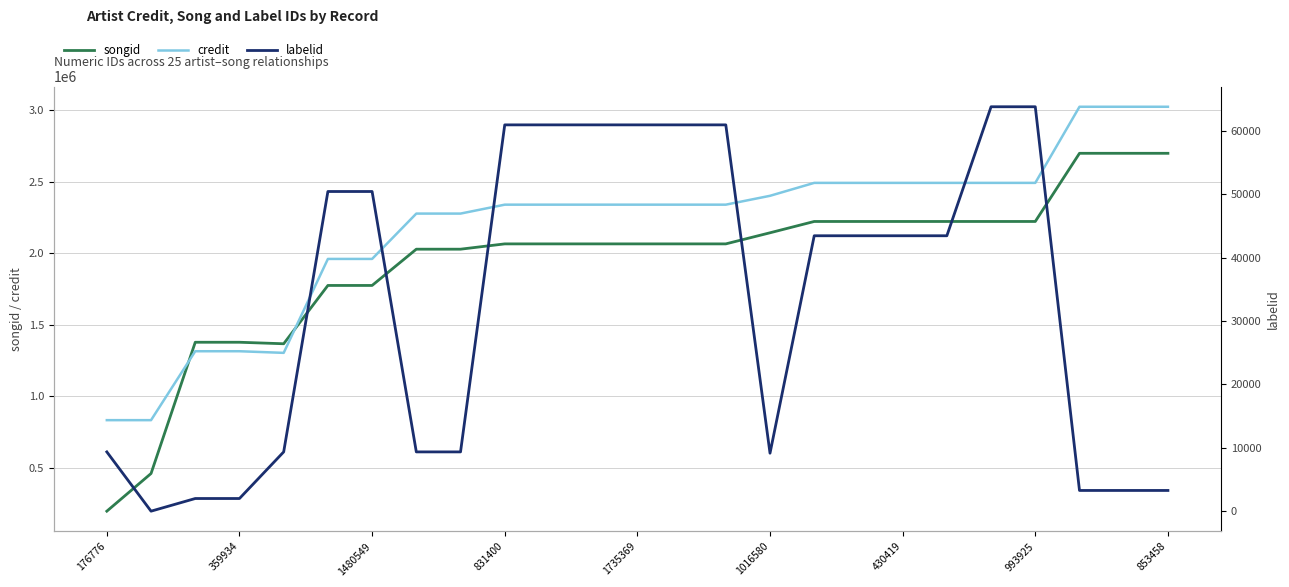

True or false: credit and songid cross at least once.

True